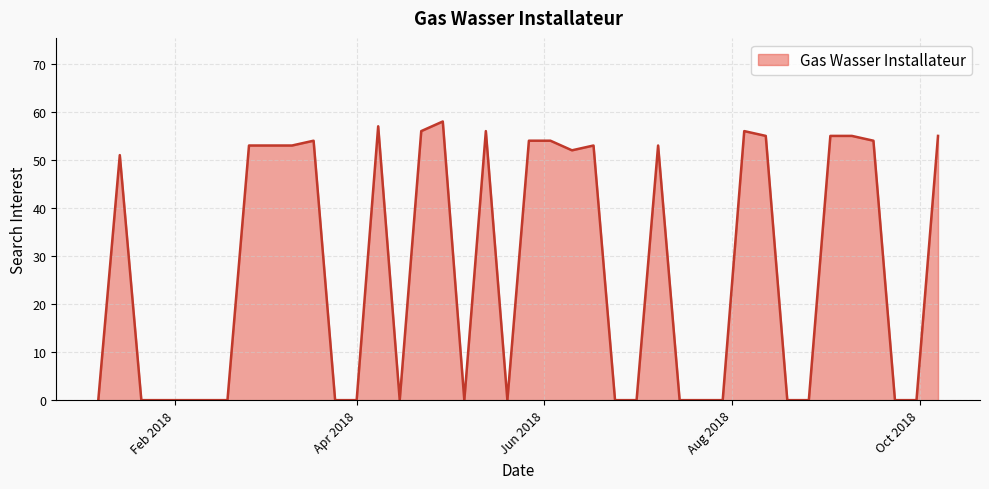

What is the greatest value displayed?

58